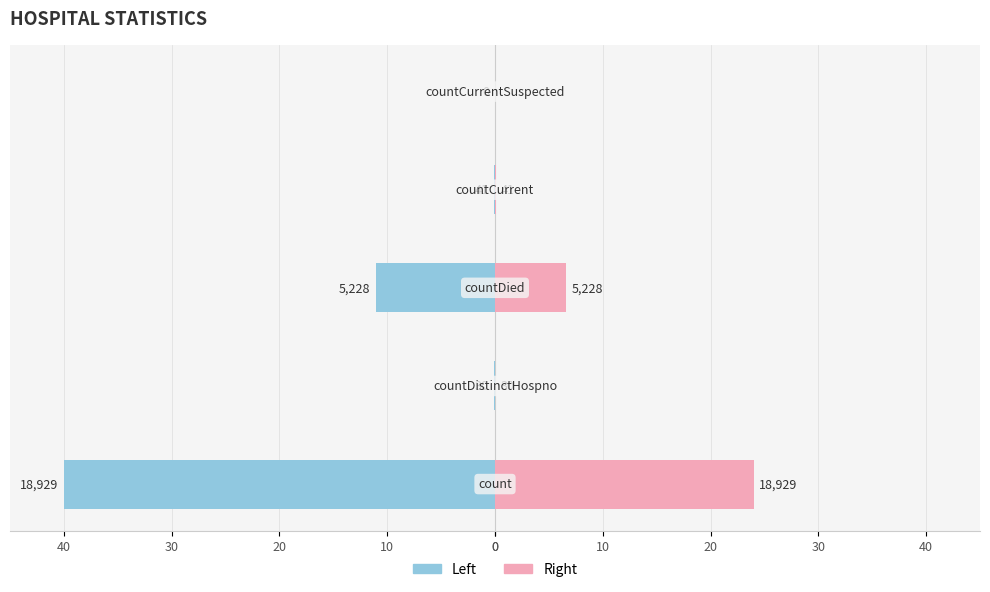

What is the difference between the second highest and minimum values in the Values (Right) series?

6.6